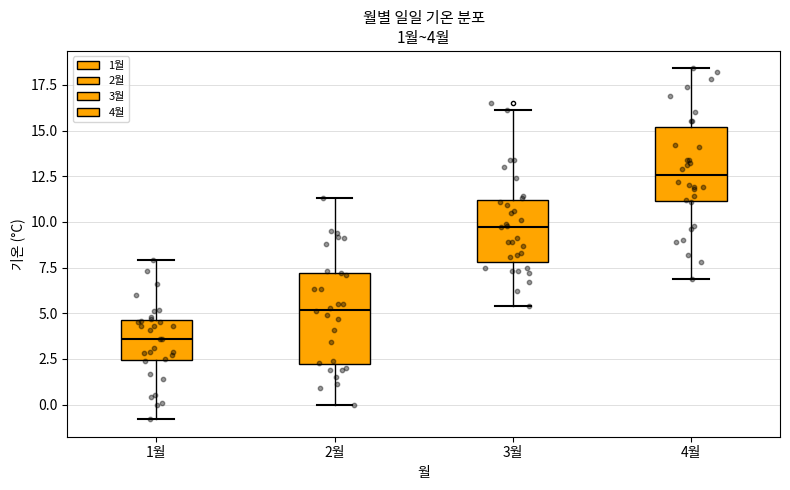

Comparing the boxes themselves (not the whiskers), which one is the tallest?

2월